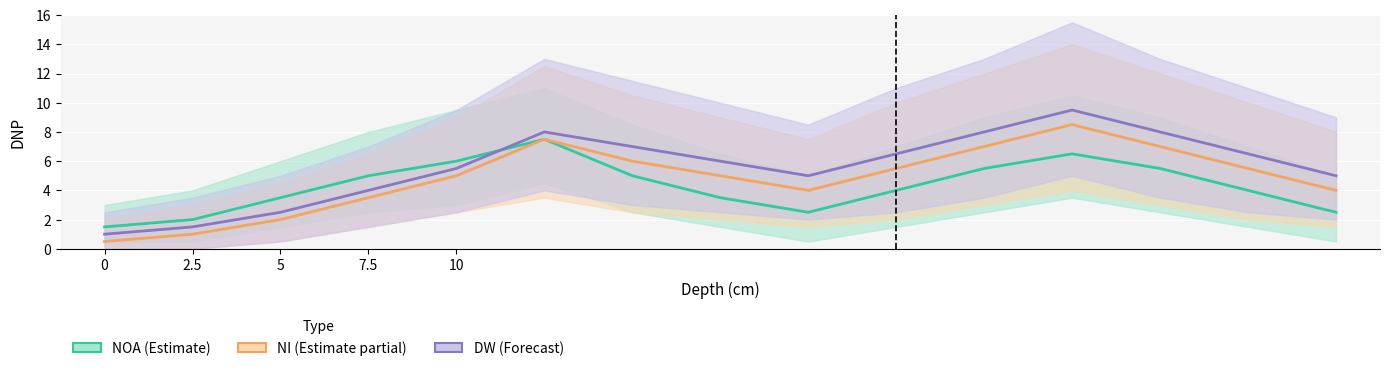

How many values in the NOA (Estimate) series exceed 4?

7